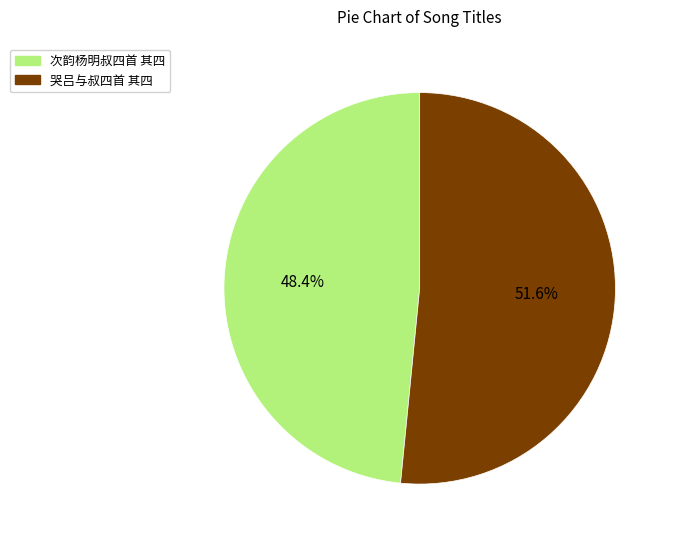

To the nearest percent, what is the difference between the 次韵杨明叔四首 其四 and 哭吕与叔四首 其四 slice percentages?

3%